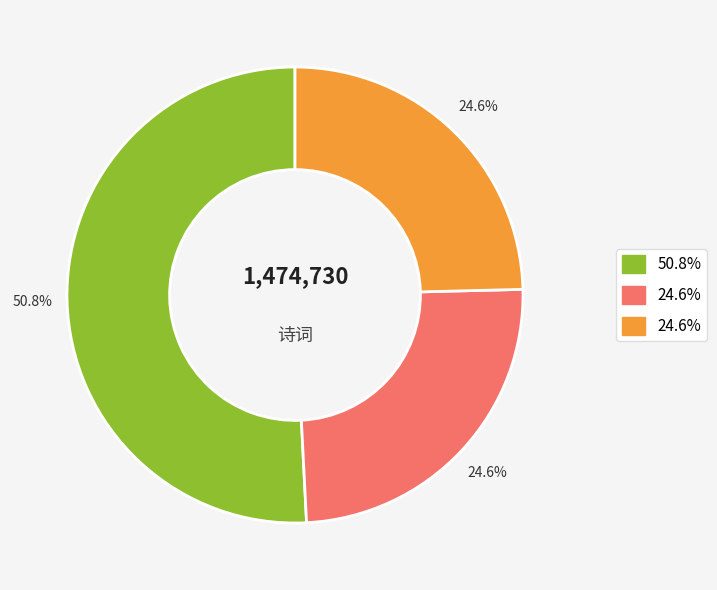

Is there any slice that represents more than half of the pie?

Yes